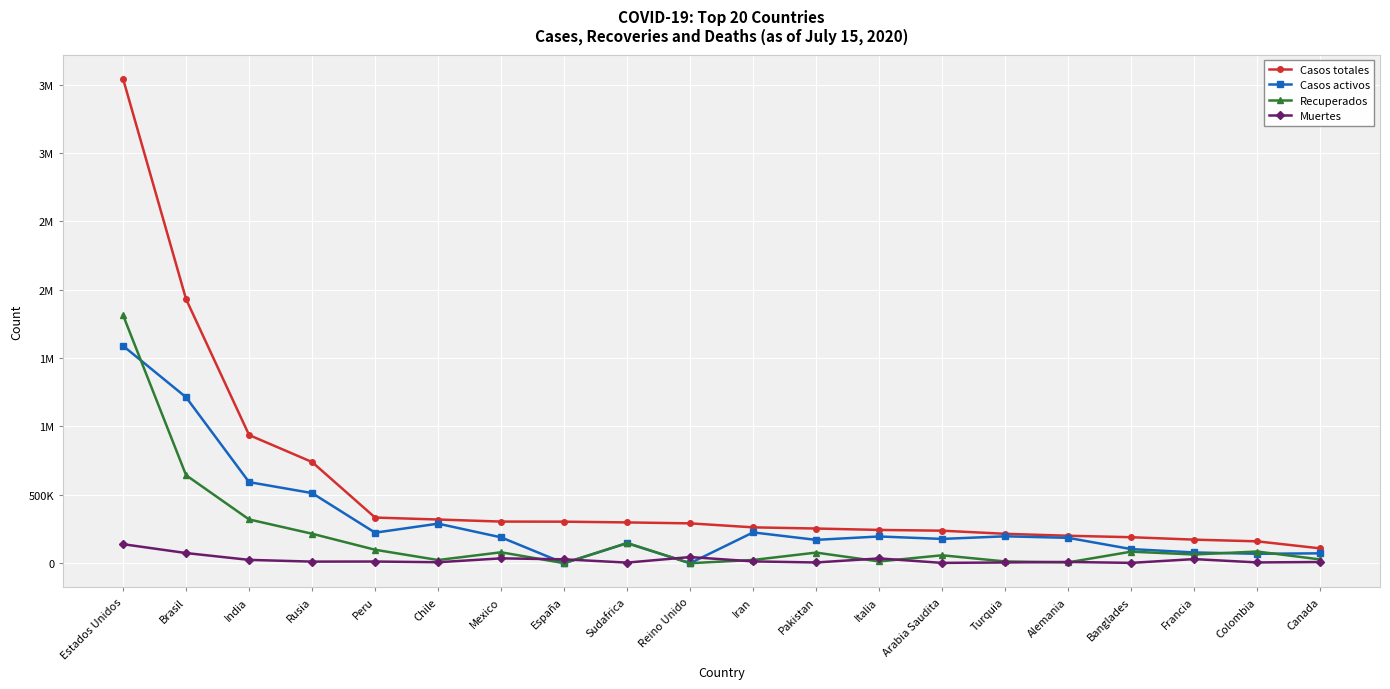

What are all the series names shown in the legend?

Casos totales, Casos activos, Recuperados, Muertes